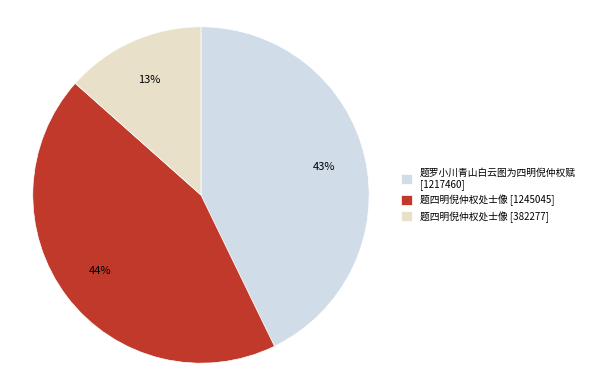

To the nearest percent, what percentage of the pie is 题四明倪仲权处士像 [382277]?

13%